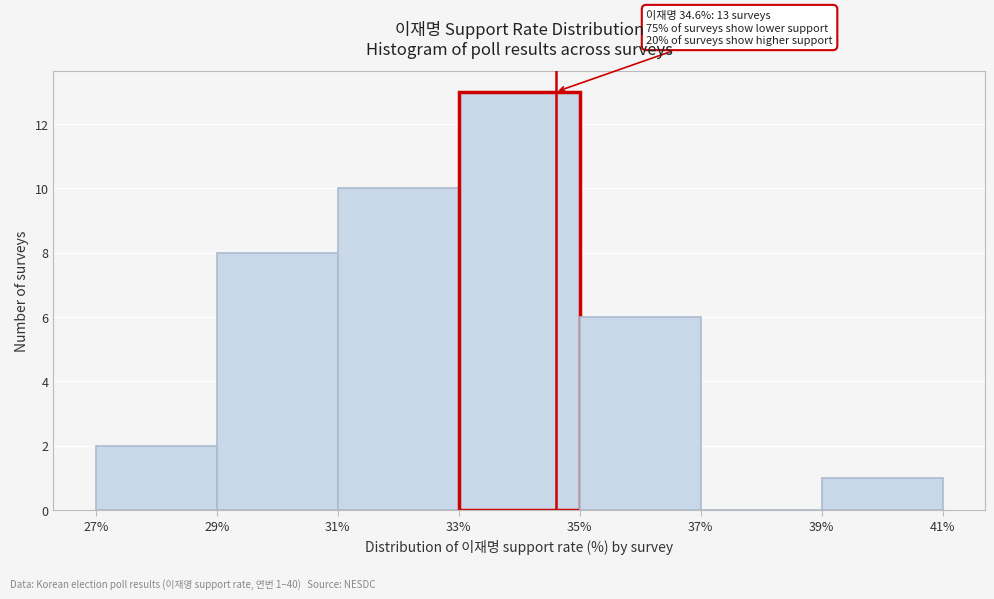

Over which range of the x-axis is the bar tallest?

33% to 35%